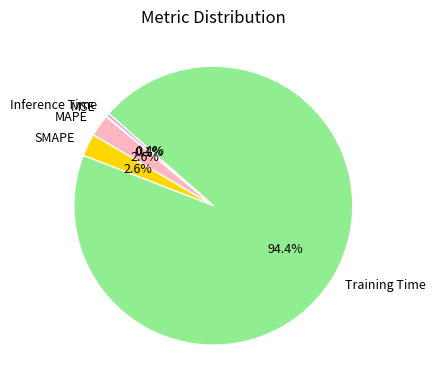

To the nearest percent, what portion does SMAPE represent?

3%